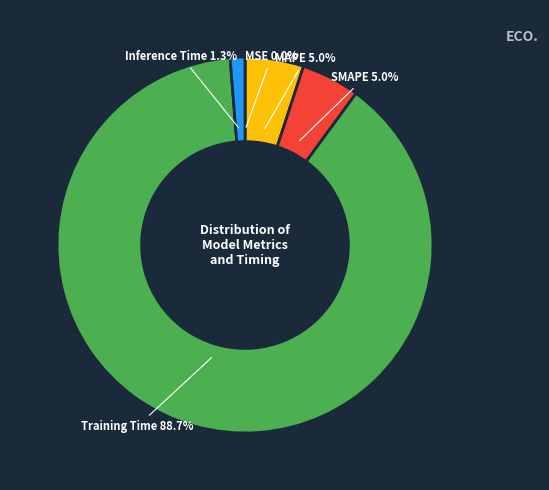

Which slice is the largest?

Training Time